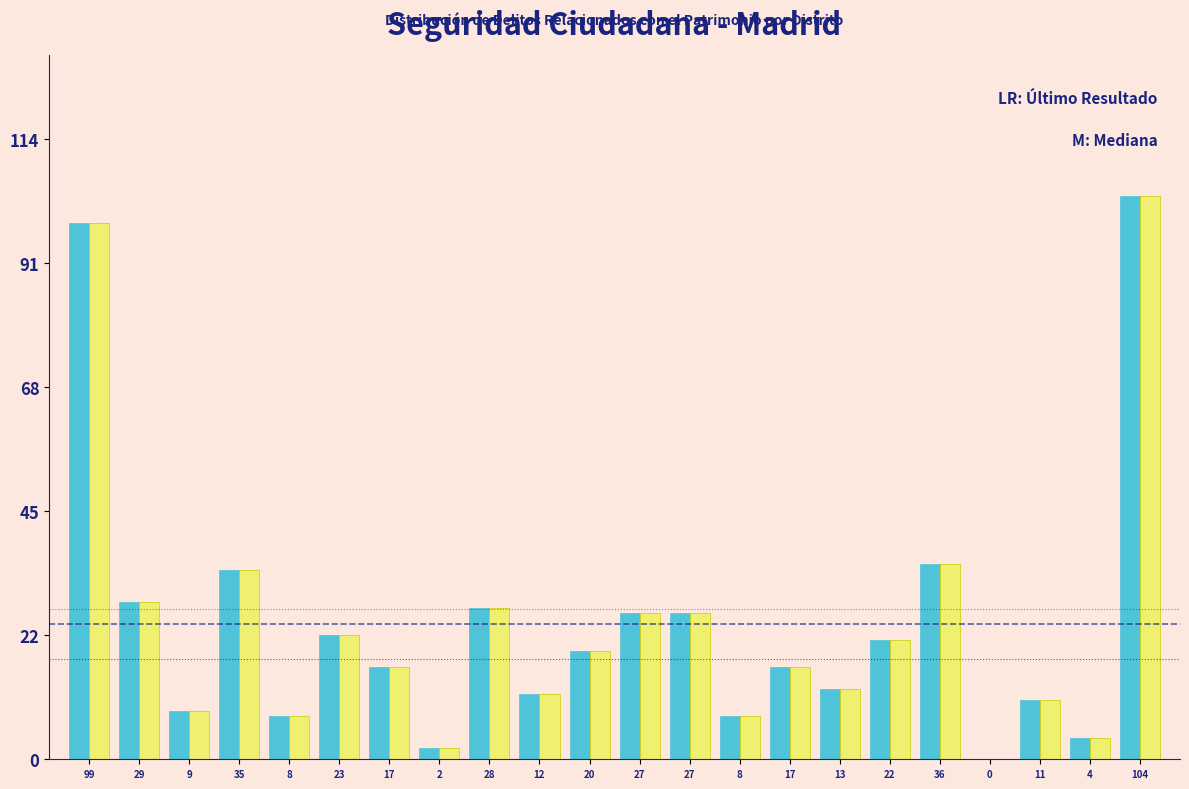

How many groups of bars are there?

22